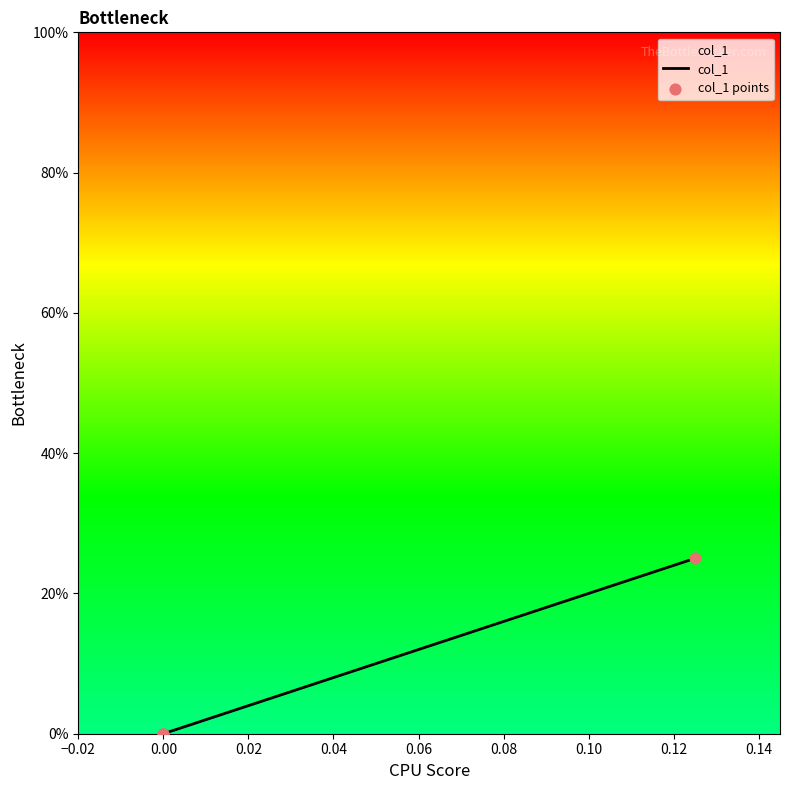

Which series contains the lowest Y value?

col_1